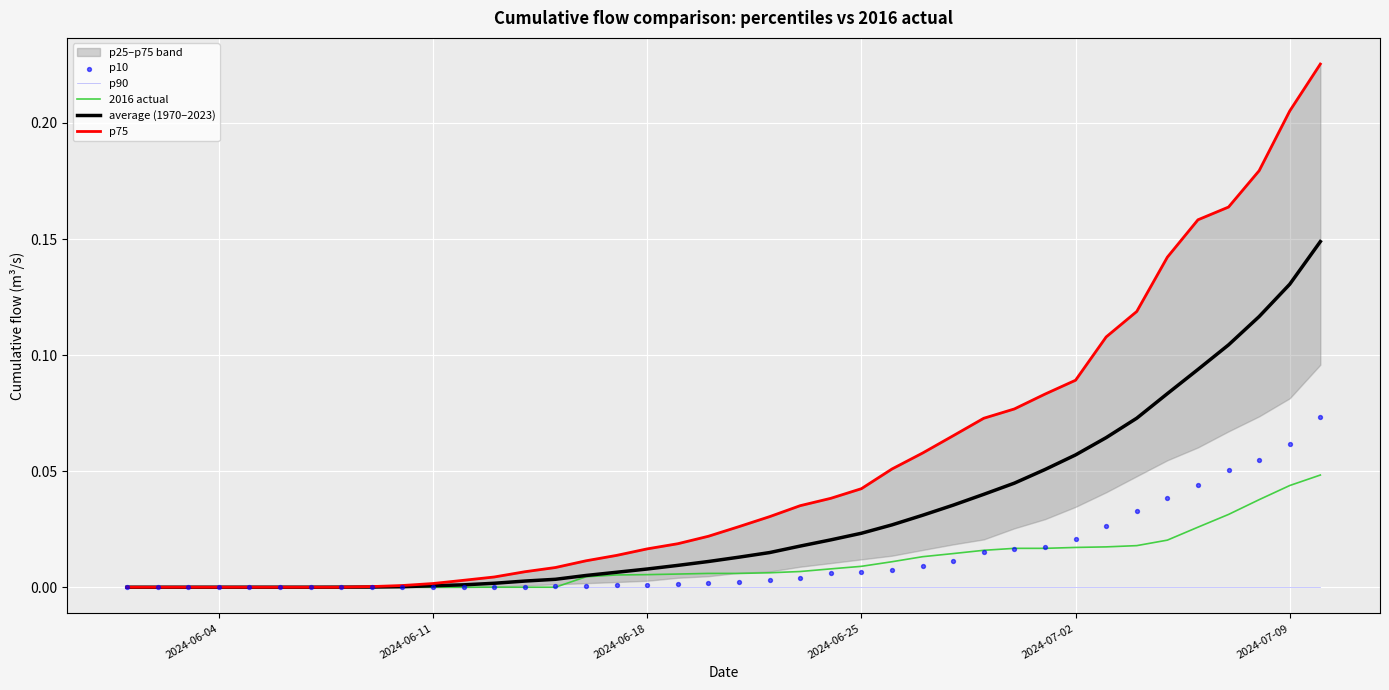

At how many categories does at least one series exceed 0?

38